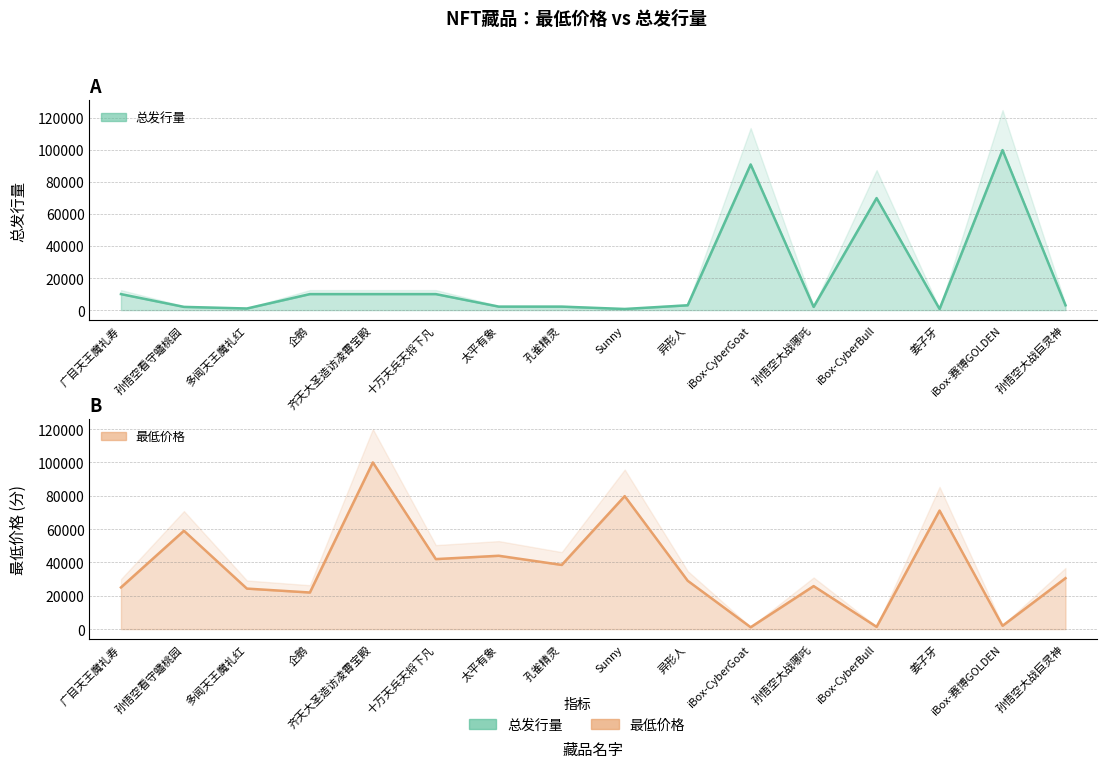

Reading right to left, extract all data points from this chart.

总发行量: 孙悟空大战巨灵神=3000	iBox-赛博GOLDEN=100000	姜子牙=700	iBox-CyberBull=70000	孙悟空大战哪吒=2000	iBox-CyberGoat=91029	异形人=3000	Sunny=700	孔雀精灵=2170	太平有象=2170	十万天兵天将下凡=10000	齐天大圣造访凌霄宝殿=10000	企鹅=10000	多闻天王魔礼红=1000	孙悟空看守蟠桃园=2000	广目天王魔礼寿=10000
最低价格: 孙悟空大战巨灵神=30555	iBox-赛博GOLDEN=1988	姜子牙=71111	iBox-CyberBull=1348	孙悟空大战哪吒=25800	iBox-CyberGoat=1111	异形人=29012	Sunny=79777	孔雀精灵=38499	太平有象=43999	十万天兵天将下凡=41998	齐天大圣造访凌霄宝殿=100000	企鹅=21950	多闻天王魔礼红=24300	孙悟空看守蟠桃园=59000	广目天王魔礼寿=25000